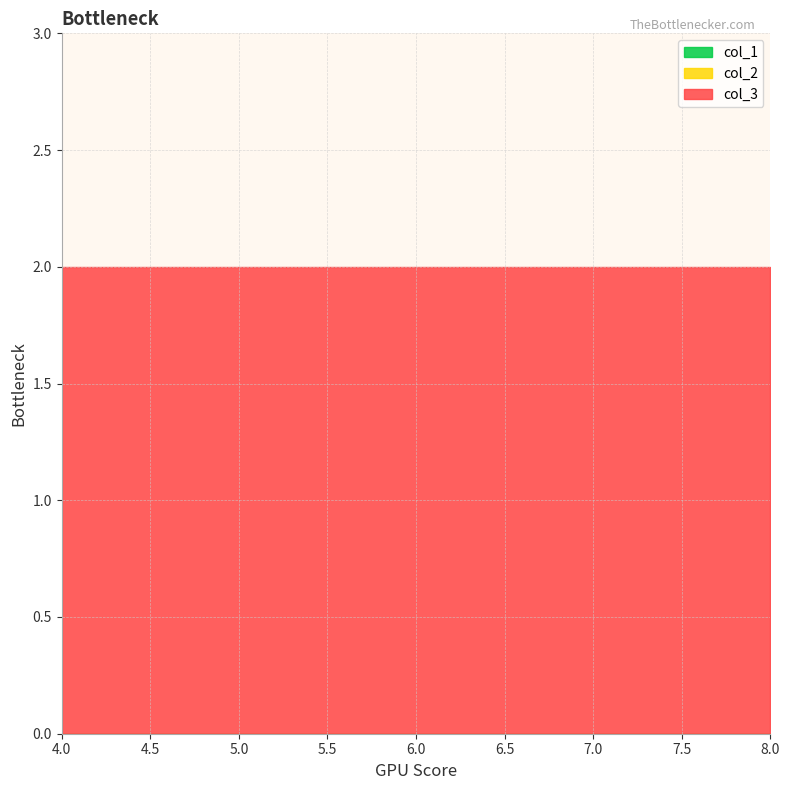

Reading left to right, extract all data points from this chart.

col_1: 4=0	5=0	6=0	7=0	8=0
col_2: 4=0	5=0	6=0	7=0	8=0
col_3: 4=2	5=2	6=2	7=2	8=2